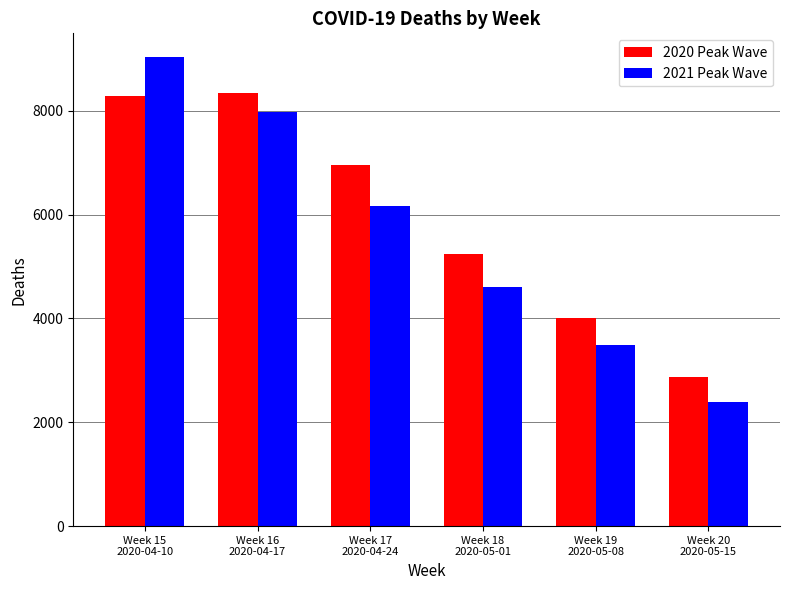

True or false: 2021 Peak Wave has a value of 13879 at Week 15
2020-04-10.

False